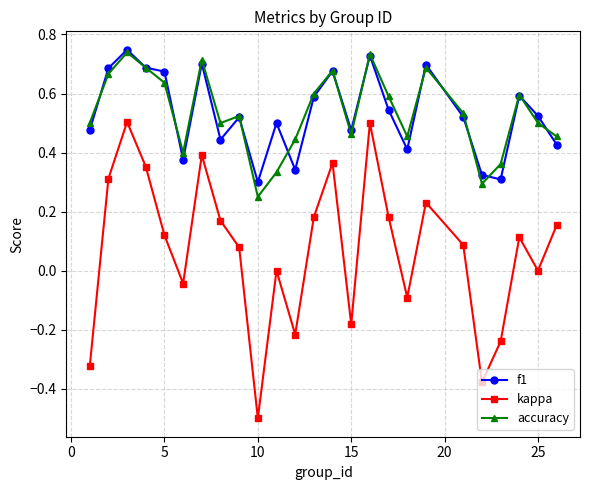

What is the smallest value displayed?

-0.5